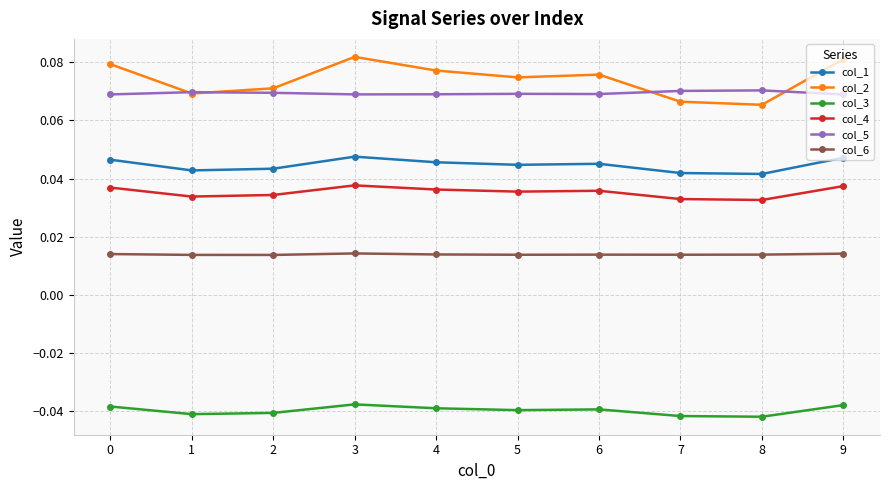

Which series has the widest spread of values?

col_2